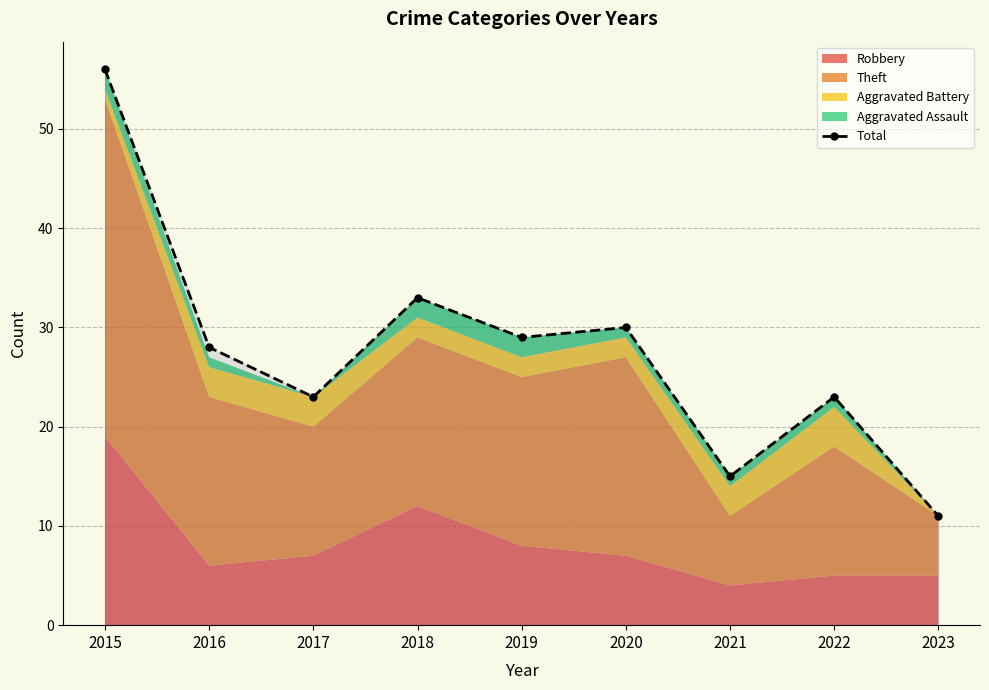

Reading right to left, list all the values displayed in this chart.

11	23	15	30	29	33	23	28	56